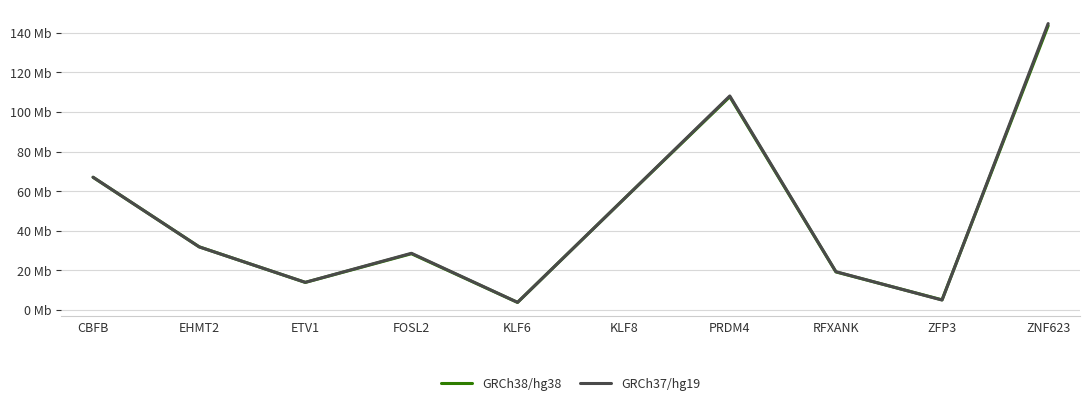

Where do GRCh38/hg38 and GRCh37/hg19 first cross each other?

CBFB and EHMT2